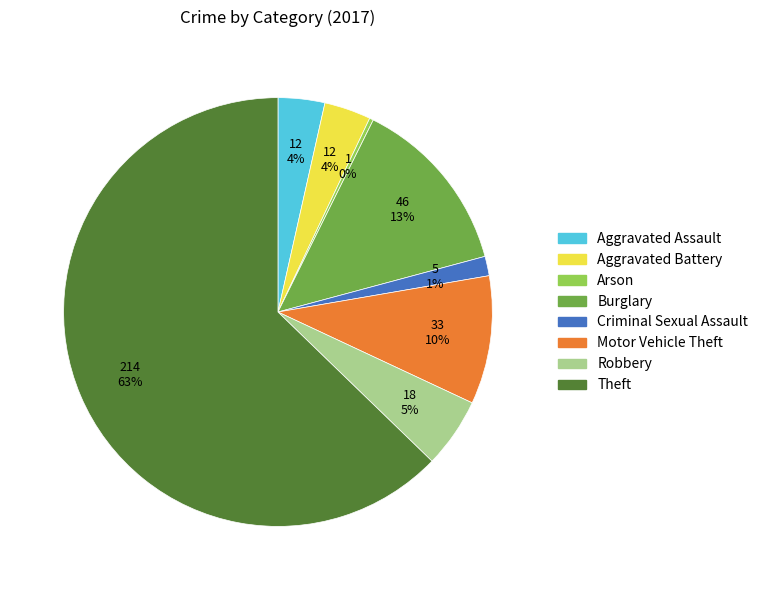

Which slice is the largest?

Theft